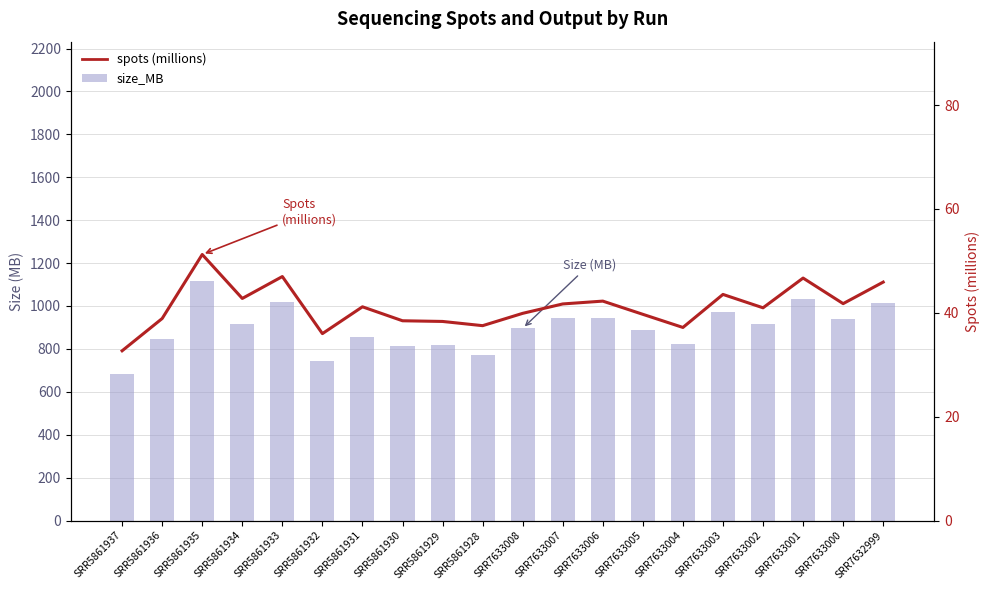

How many groups of bars are there?

20